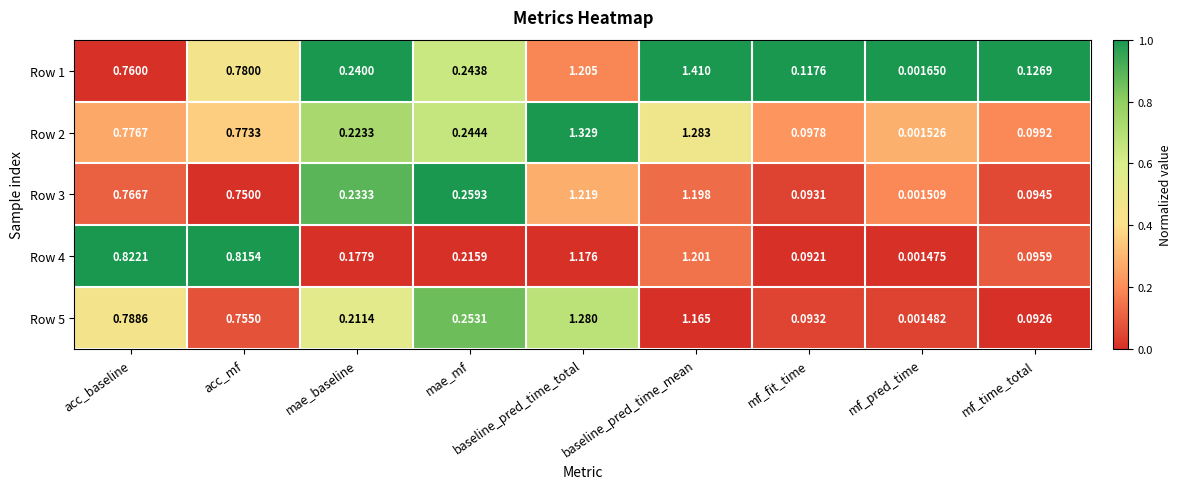

Which series has the largest range (max minus min)?

Row 1